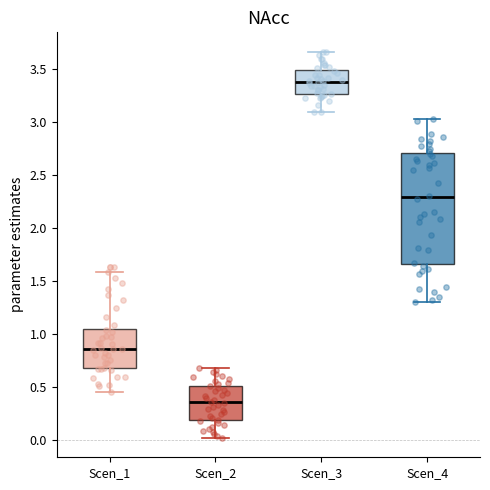

Which box's median line is the highest?

Scen_3